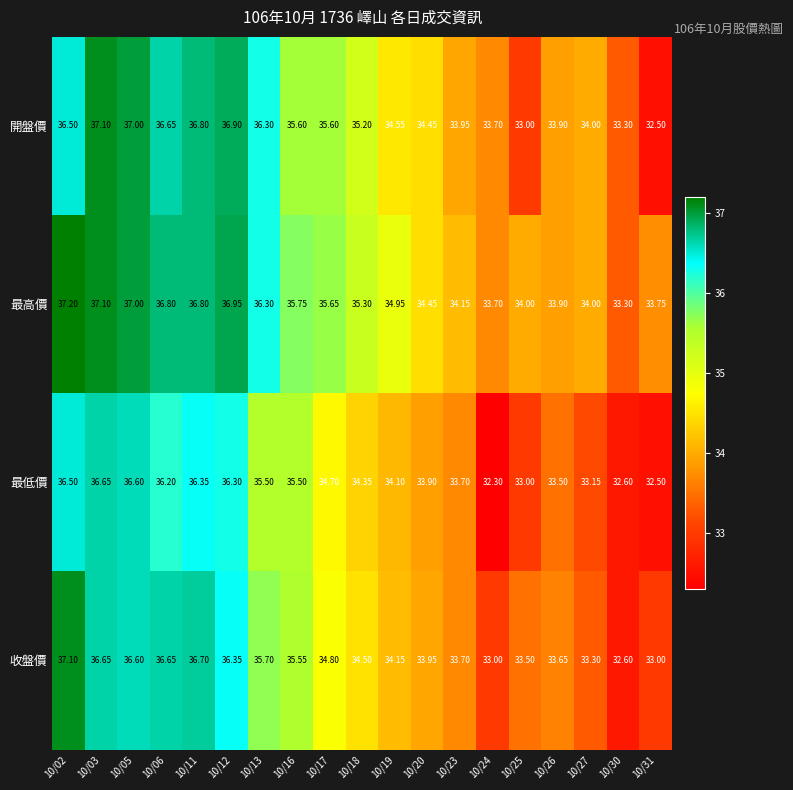

Rank the series at 10/16 from highest to lowest value.

最高價, 開盤價, 收盤價, 最低價